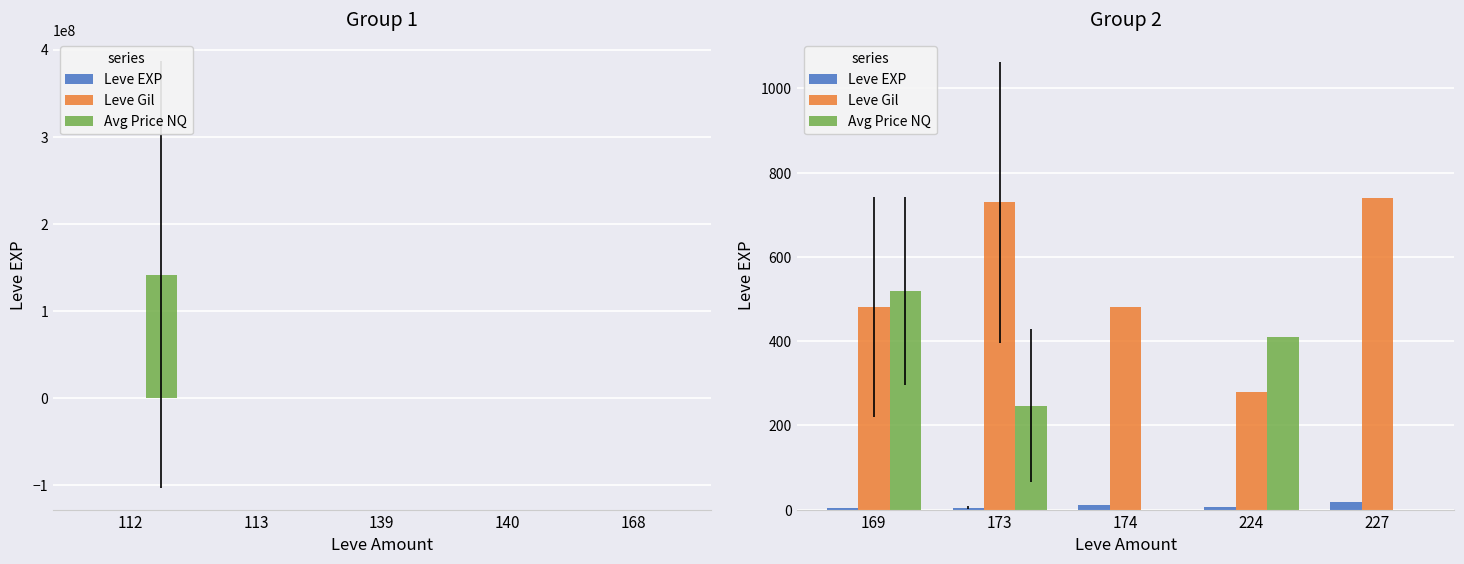

How many distinct data groups are displayed?

3